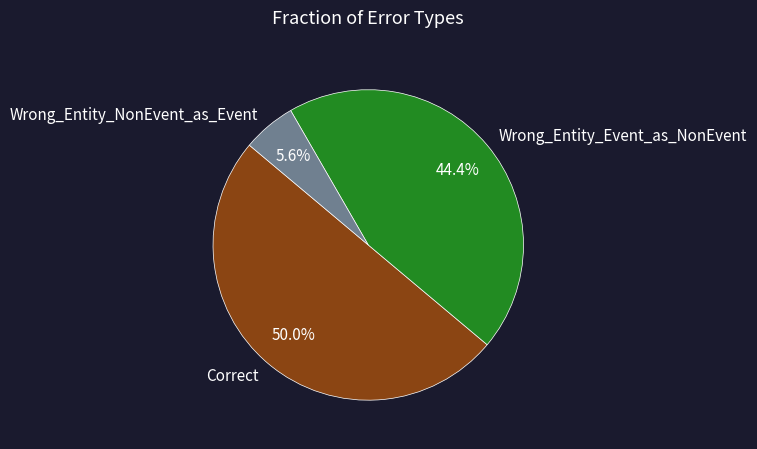

Does Wrong_Entity_NonEvent_as_Event represent more than half of the total?

No